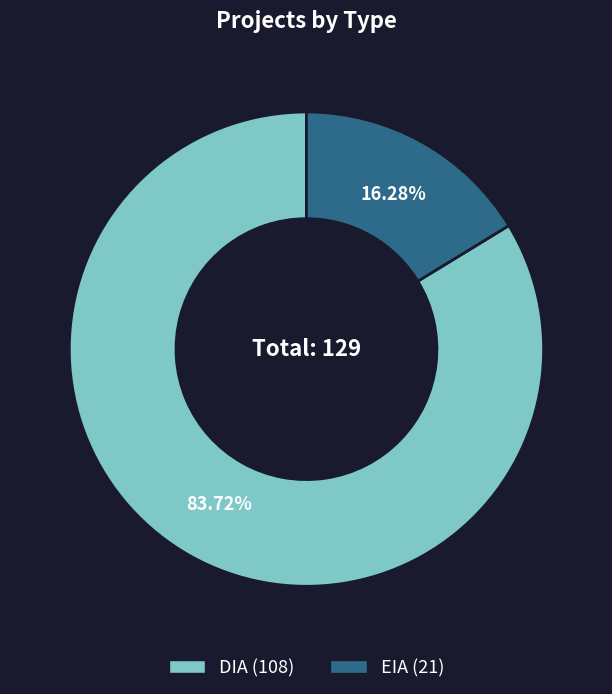

What percentage is the EIA slice, to the nearest percent?

16%